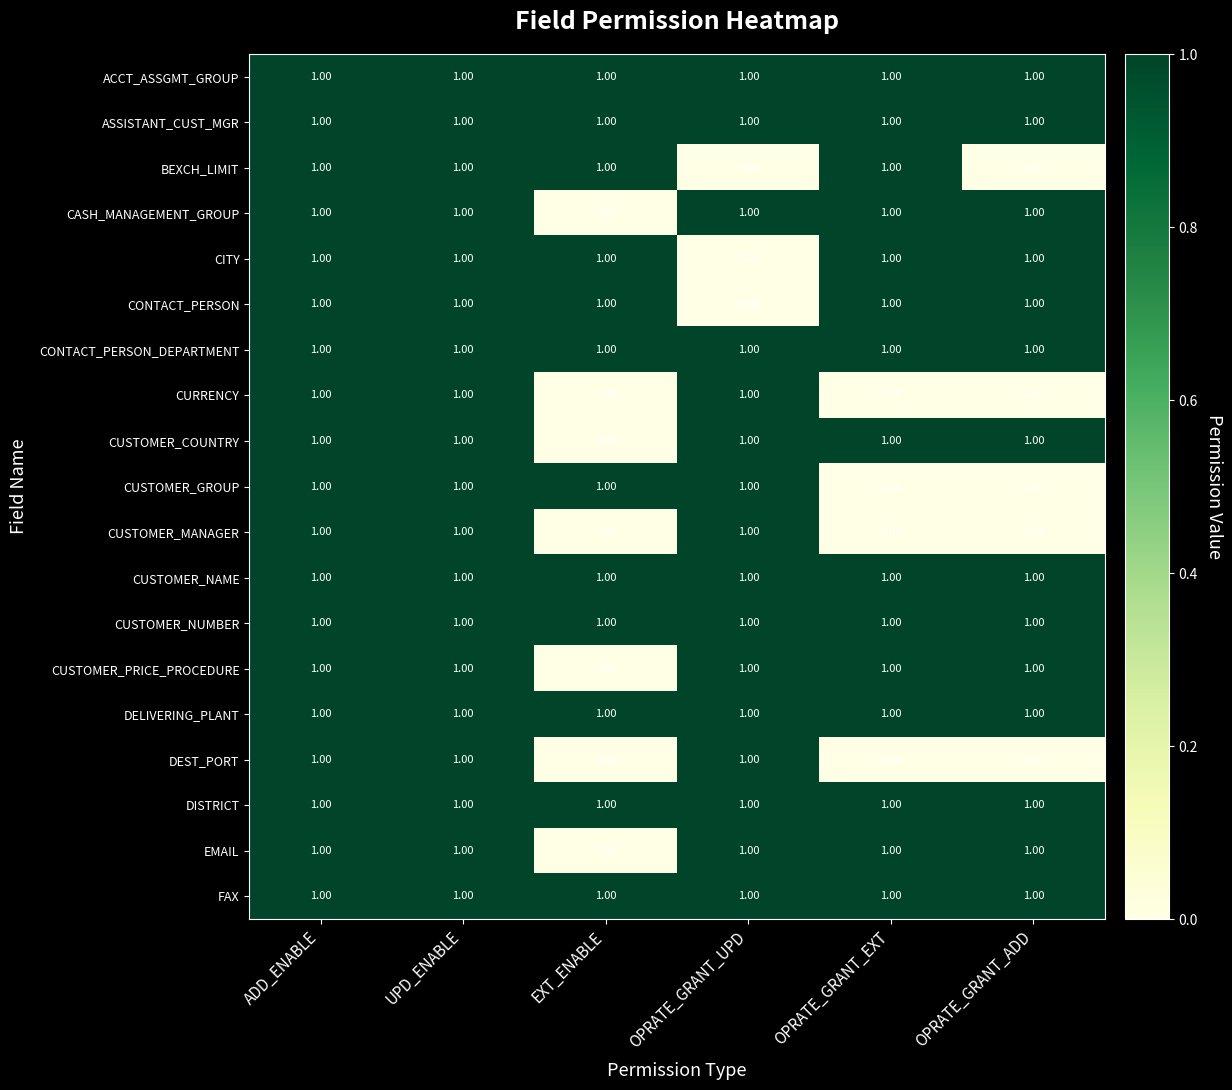

What is the total value across all series at ADD_ENABLE?

19